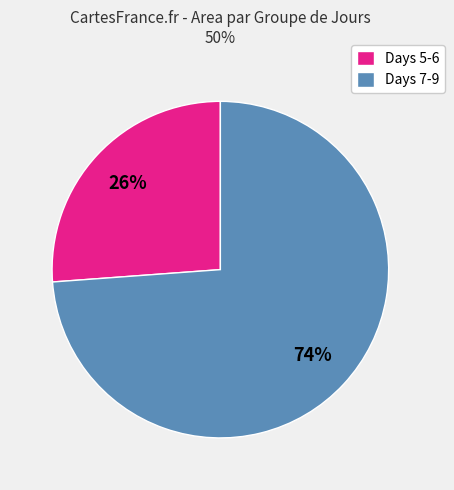

Which slice is the largest?

Days 7-9